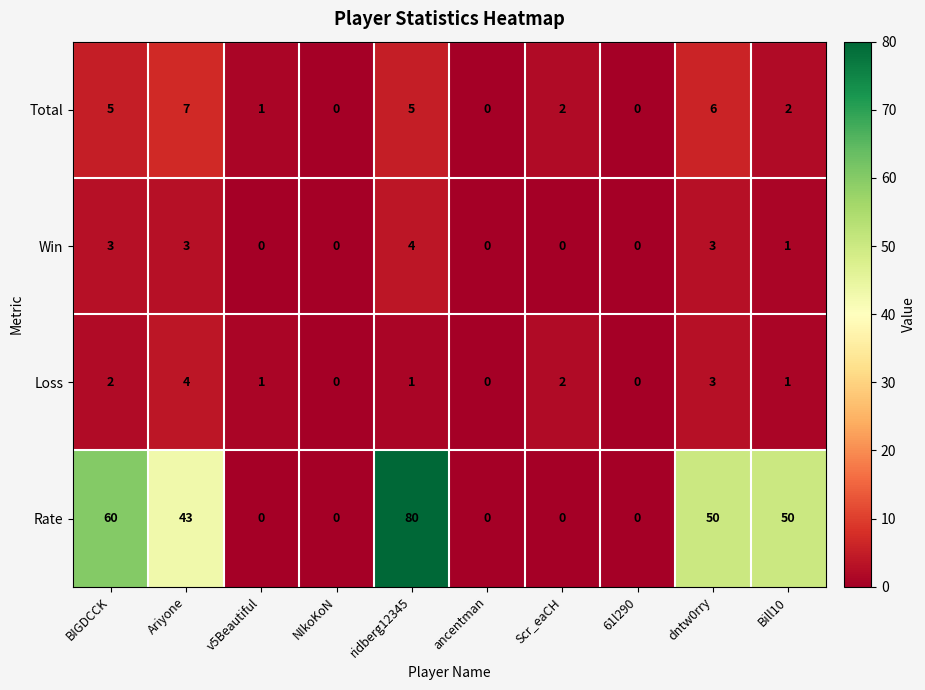

How many data points does each series have?

10